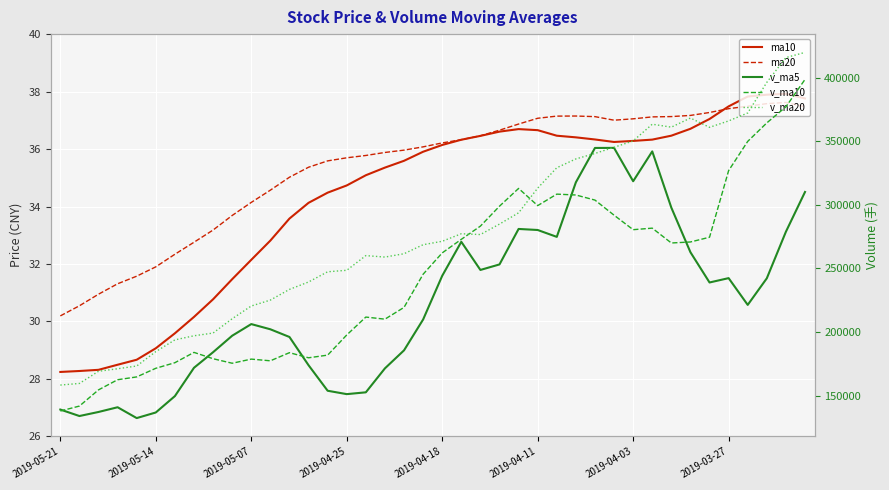

True or false: ma20 has more than 0 points higher than both neighbors.

True